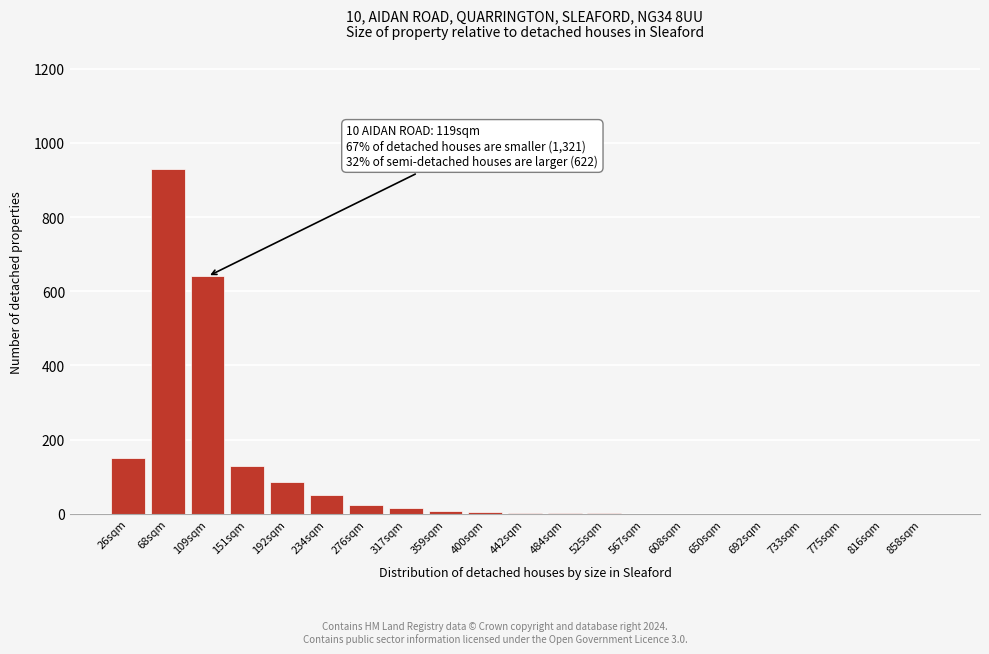

What is the sum of all values?

2047